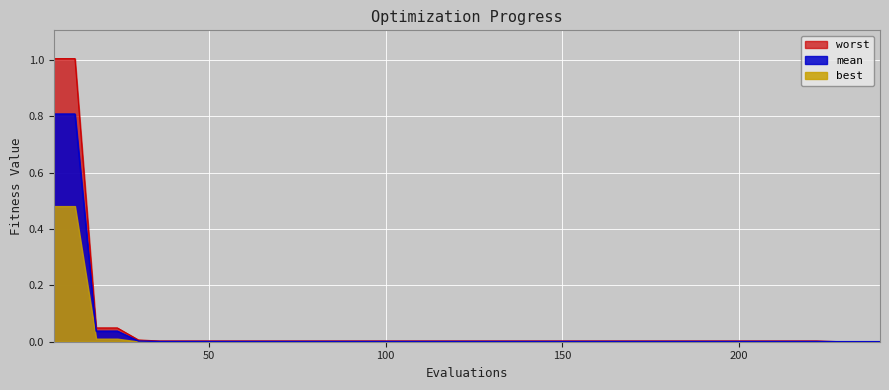

True or false: mean and worst cross at least once.

False